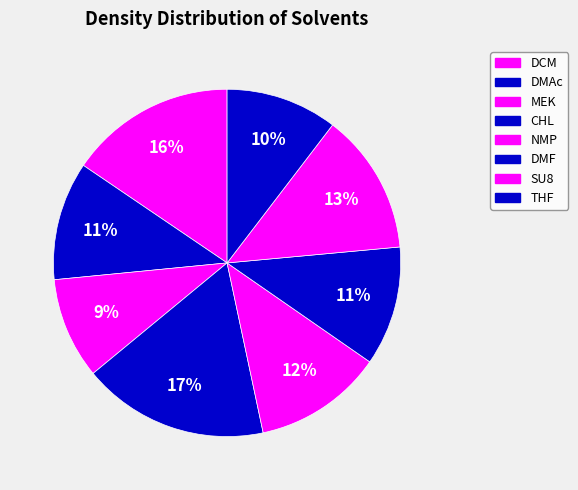

To the nearest percent, what is the difference between the largest and smallest slice percentages?

8%